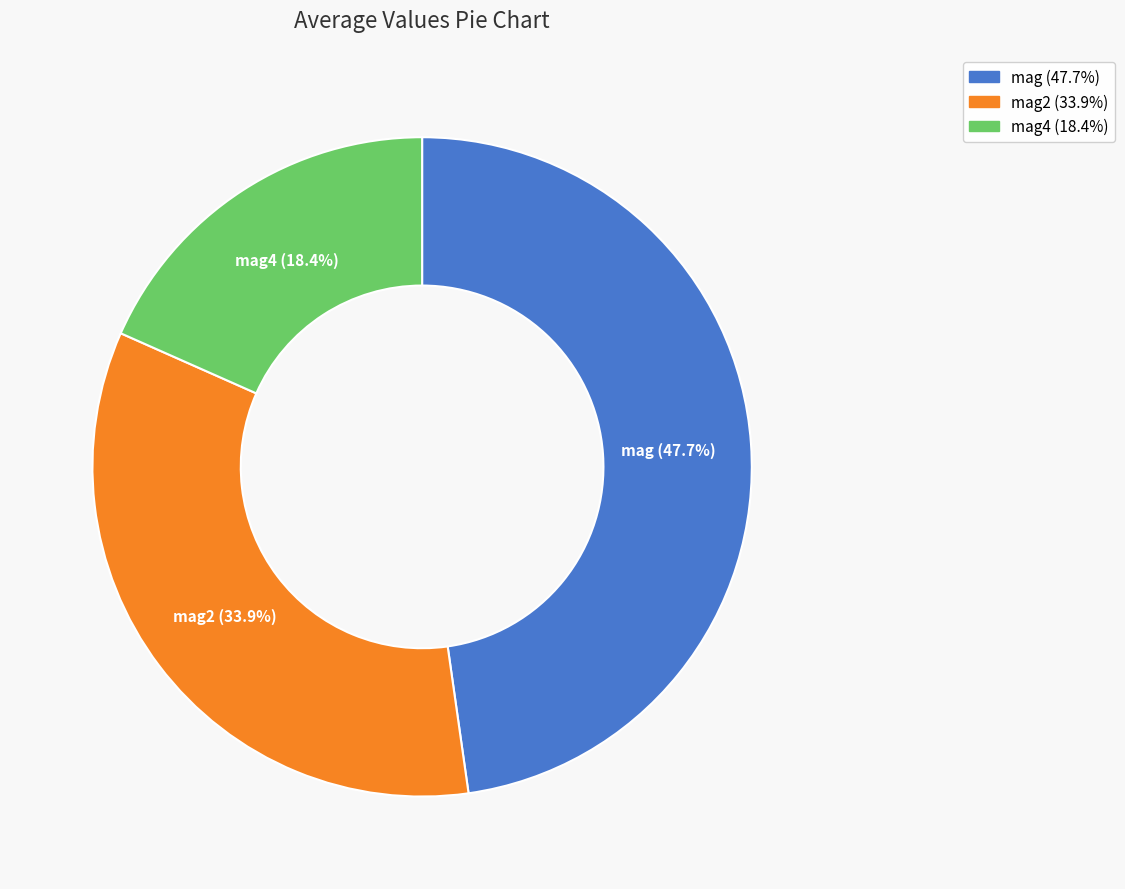

Does any single category account for the majority?

No